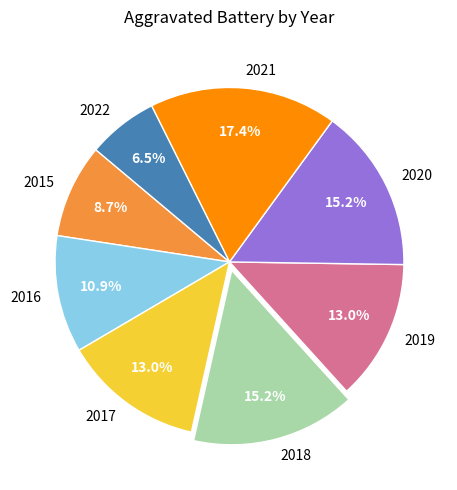

Is 2020 the majority of the pie?

No